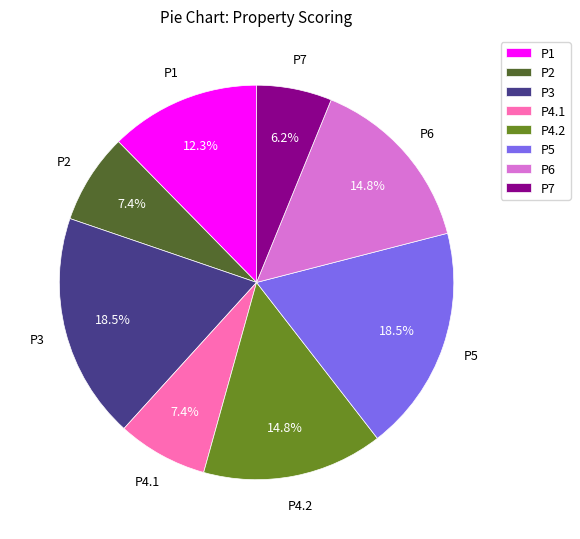

To the nearest percent, what is the difference between the P5 and P2 slice percentages?

11%